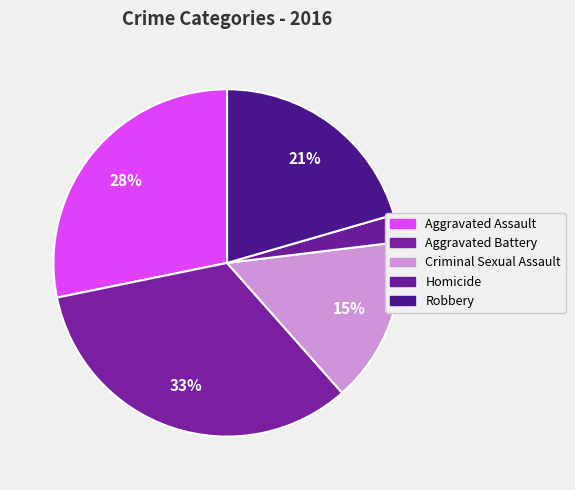

Count the number of slices in the pie.

5